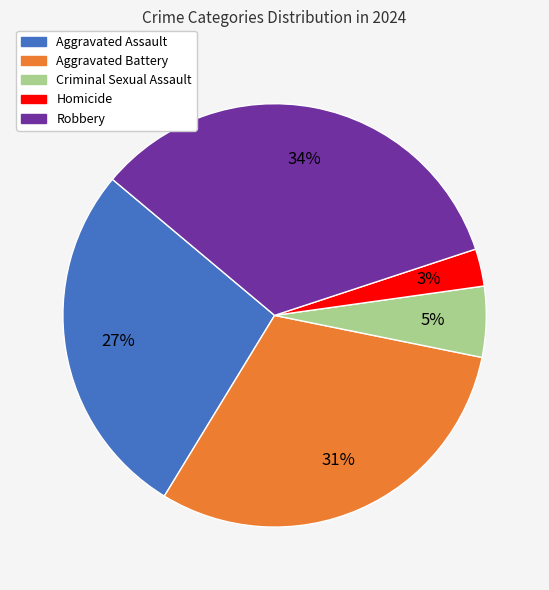

Is there a majority slice in this chart?

No